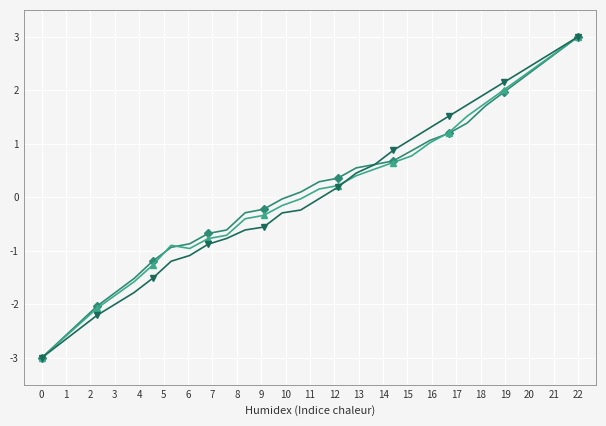

What is the greatest value displayed?

3.0